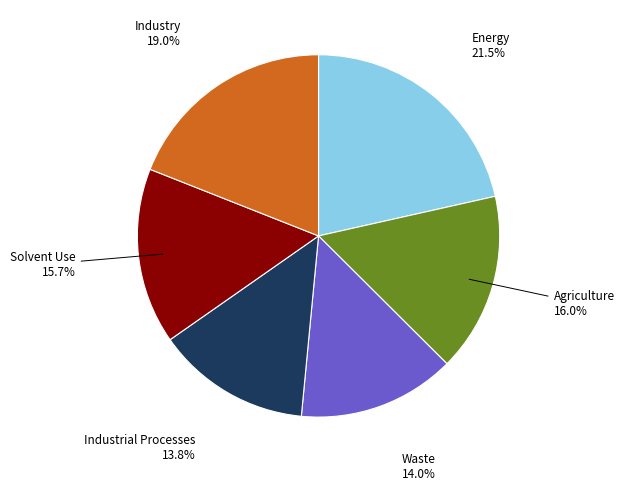

Does any single category account for the majority?

No